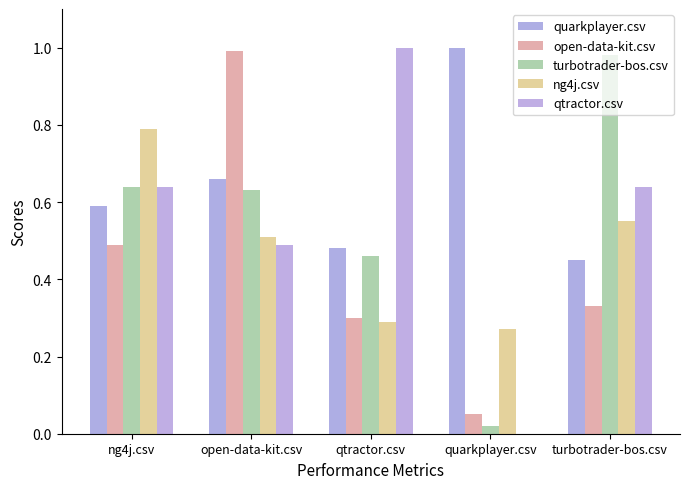

Reading left to right, extract all data points from this chart.

quarkplayer.csv: ng4j.csv=0.6	open-data-kit.csv=0.7	qtractor.csv=0.5	quarkplayer.csv=1.0	turbotrader-bos.csv=0.5
open-data-kit.csv: ng4j.csv=0.5	open-data-kit.csv=1.0	qtractor.csv=0.3	quarkplayer.csv=0.1	turbotrader-bos.csv=0.3
turbotrader-bos.csv: ng4j.csv=0.6	open-data-kit.csv=0.6	qtractor.csv=0.5	quarkplayer.csv=0.0	turbotrader-bos.csv=1.0
ng4j.csv: ng4j.csv=0.8	open-data-kit.csv=0.5	qtractor.csv=0.3	quarkplayer.csv=0.3	turbotrader-bos.csv=0.6
qtractor.csv: ng4j.csv=0.6	open-data-kit.csv=0.5	qtractor.csv=1.0	quarkplayer.csv=0.0	turbotrader-bos.csv=0.6